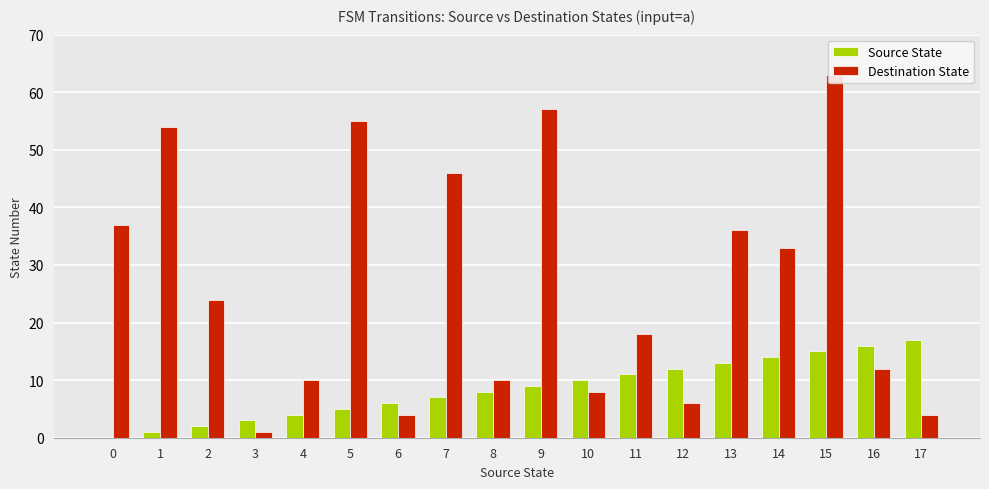

Which has a higher value, 6 or 10?

10